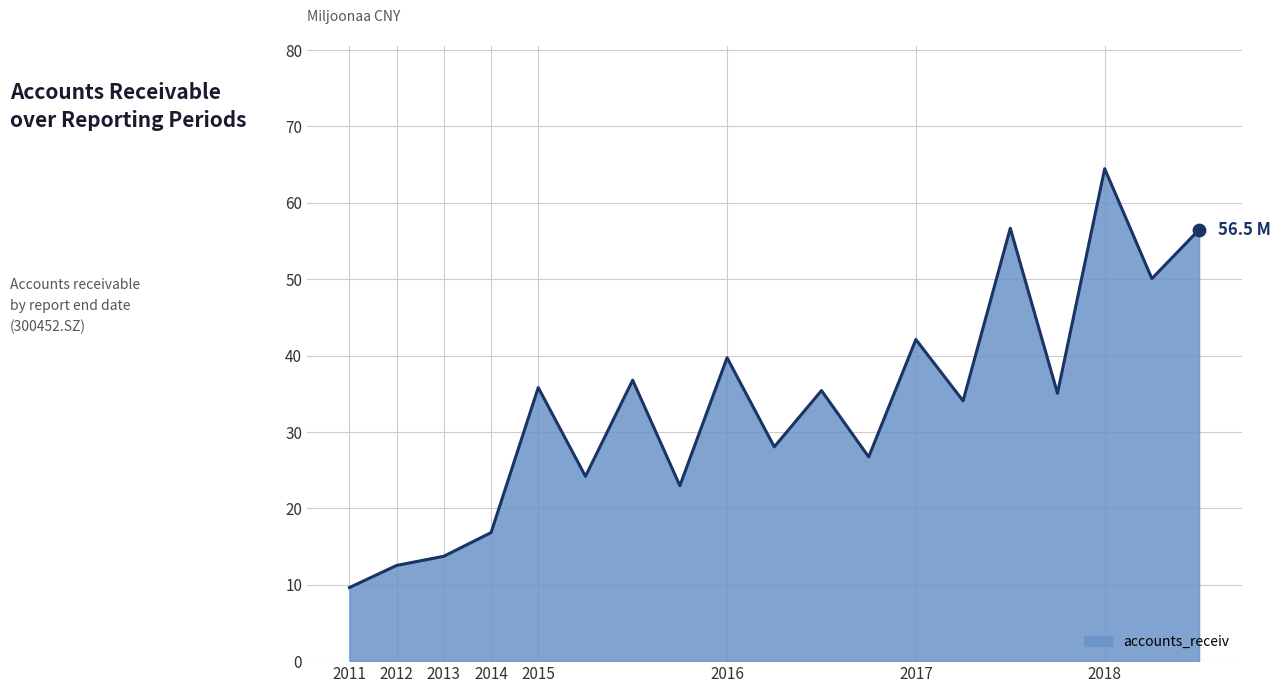

What is the minimum value shown in the chart?

9.6